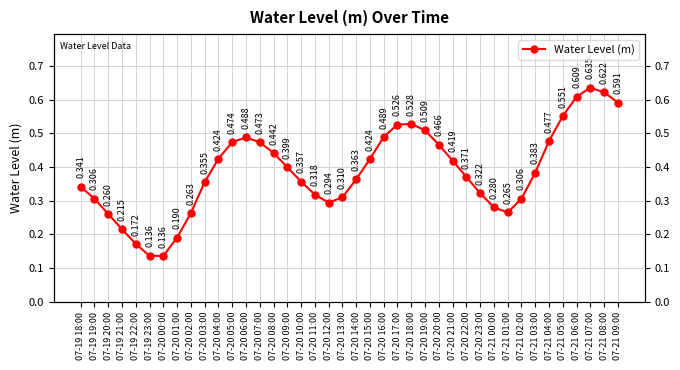

What is the change in value from 07-19 23:00 to 07-20 02:00?

+0.1